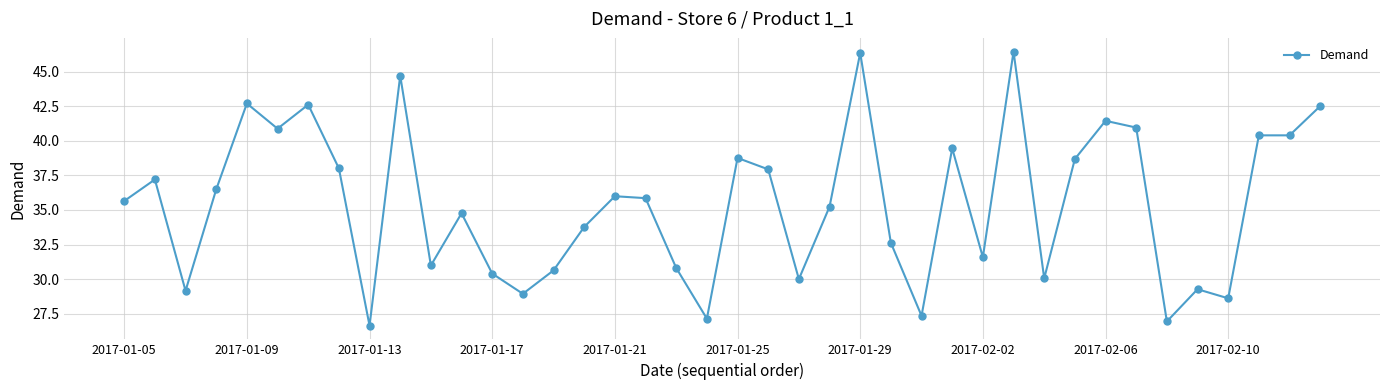

What is the smallest value displayed?

26.6